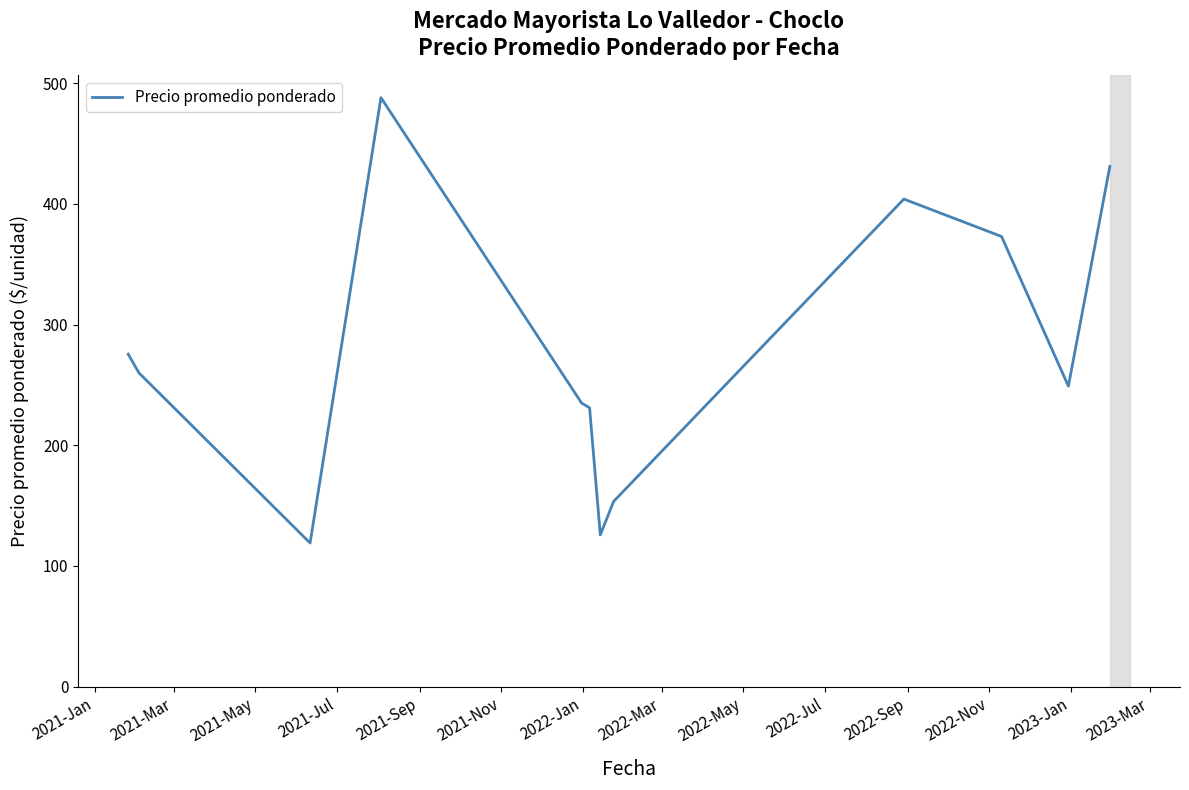

How many distinct data groups are displayed?

1